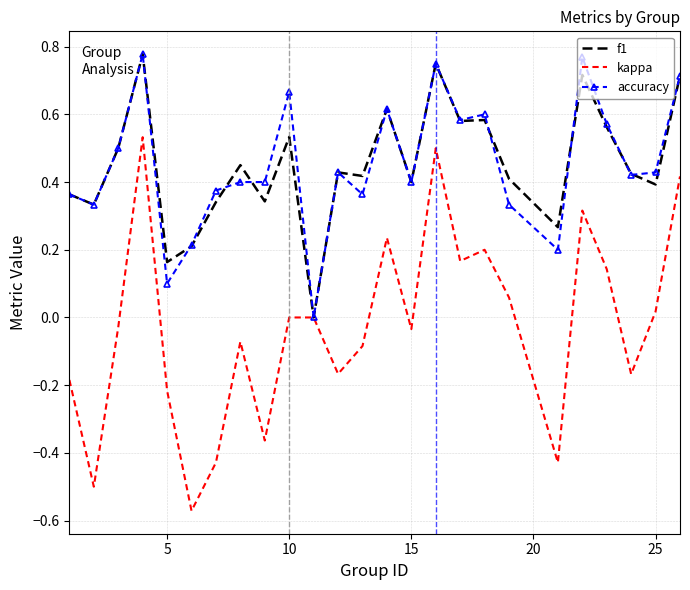

Count the number of data series in this chart.

3